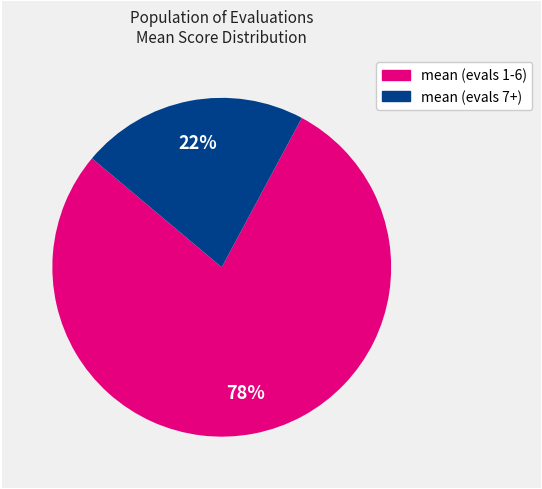

Is there a majority slice in this chart?

Yes